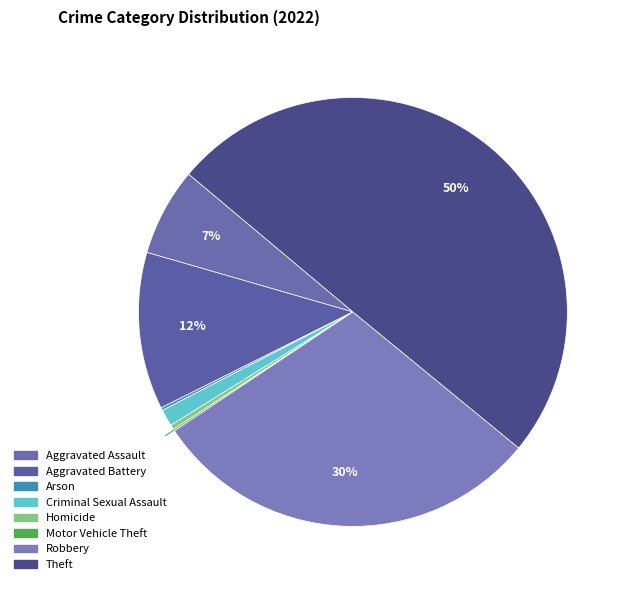

Count the number of slices in the pie.

8